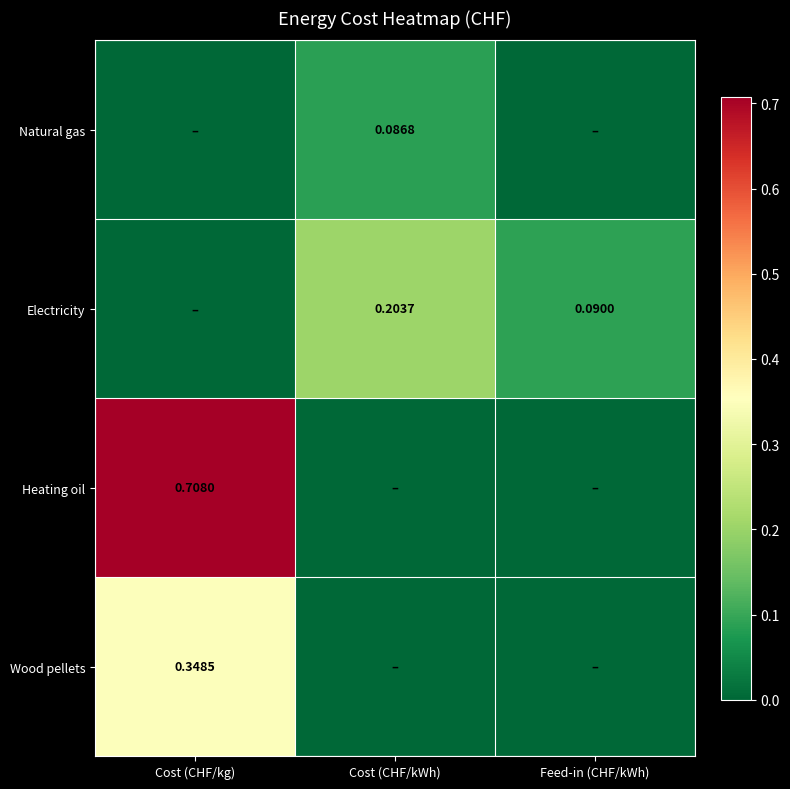

Where is Heating oil nearest to the value 0?

Cost (CHF/kWh)